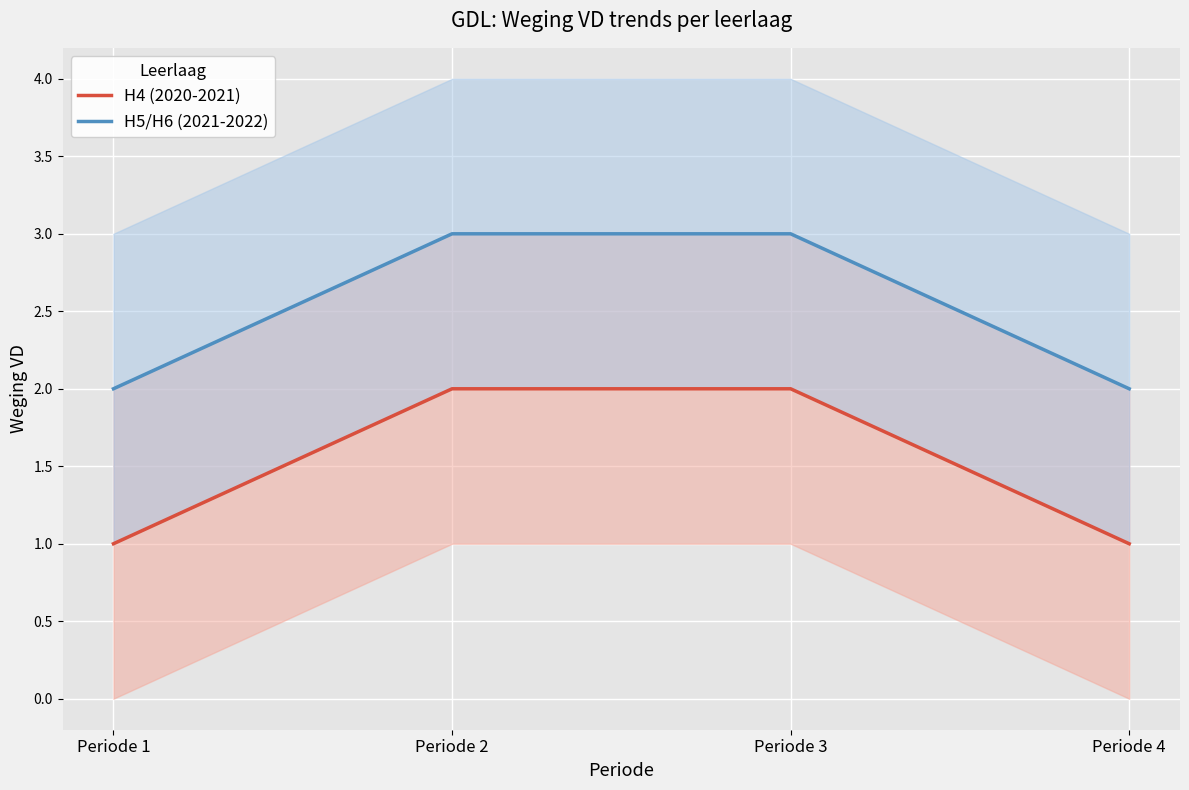

Which has a higher value, Periode 4 or Periode 2?

Periode 2